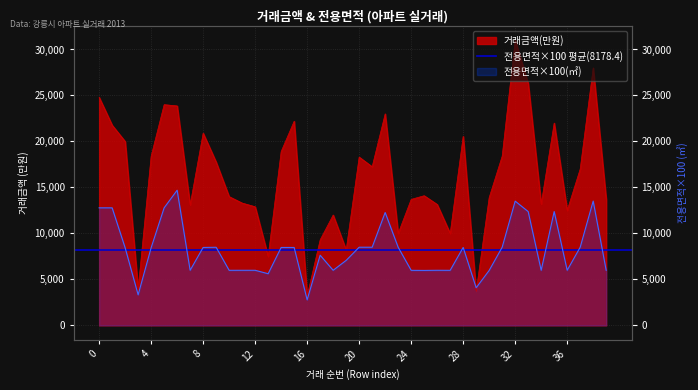

What is the approximate value of 전용면적 at 32?

13510.1